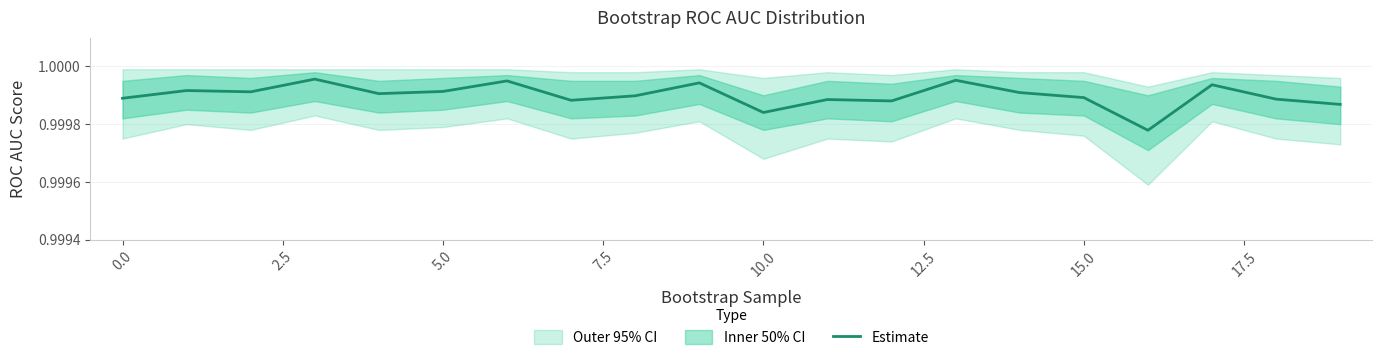

Is it true that Estimate equals 0.4 at 0.0?

False